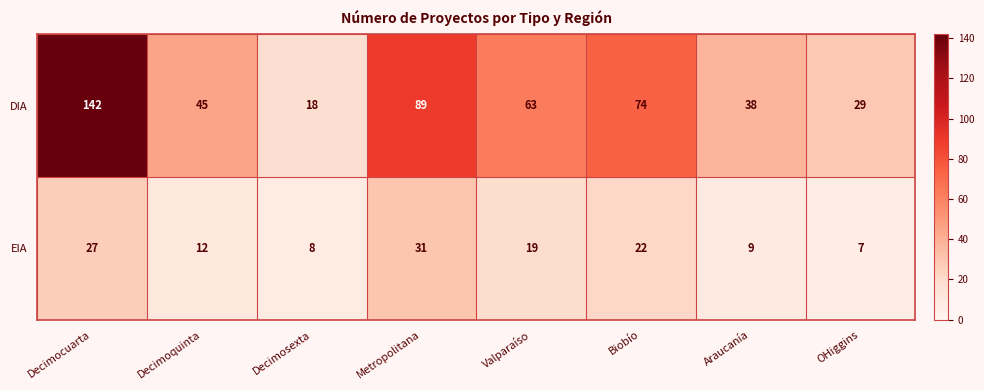

How many values in the EIA series are below 19?

4